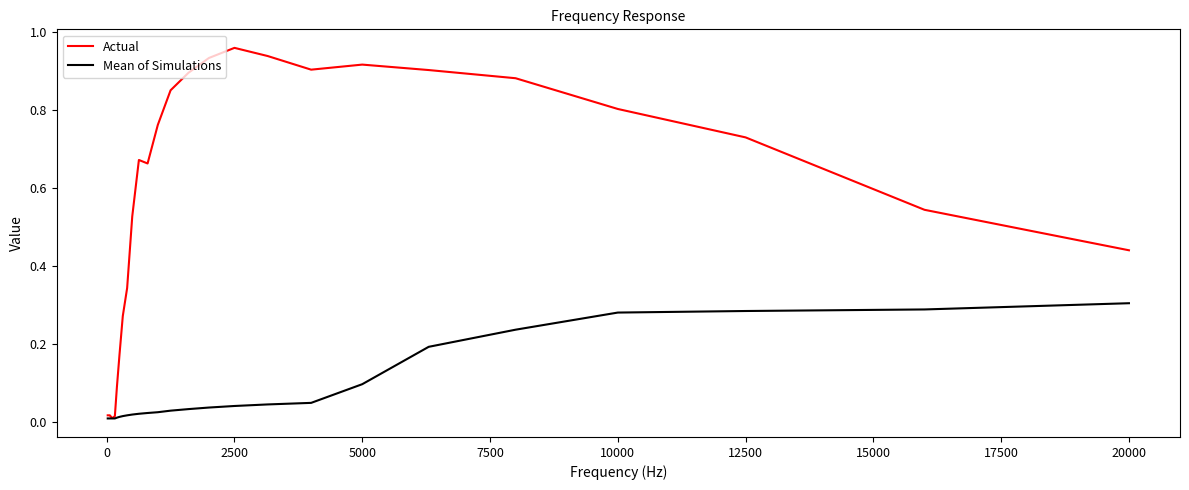

Which series has the widest spread of values?

Actual